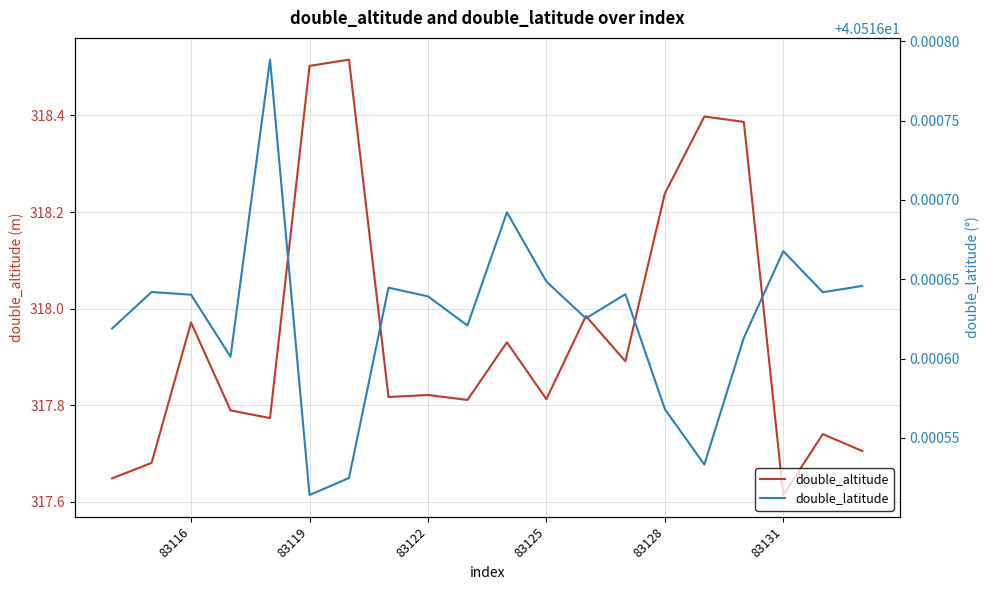

At which label does double_altitude reach its minimum?

83131